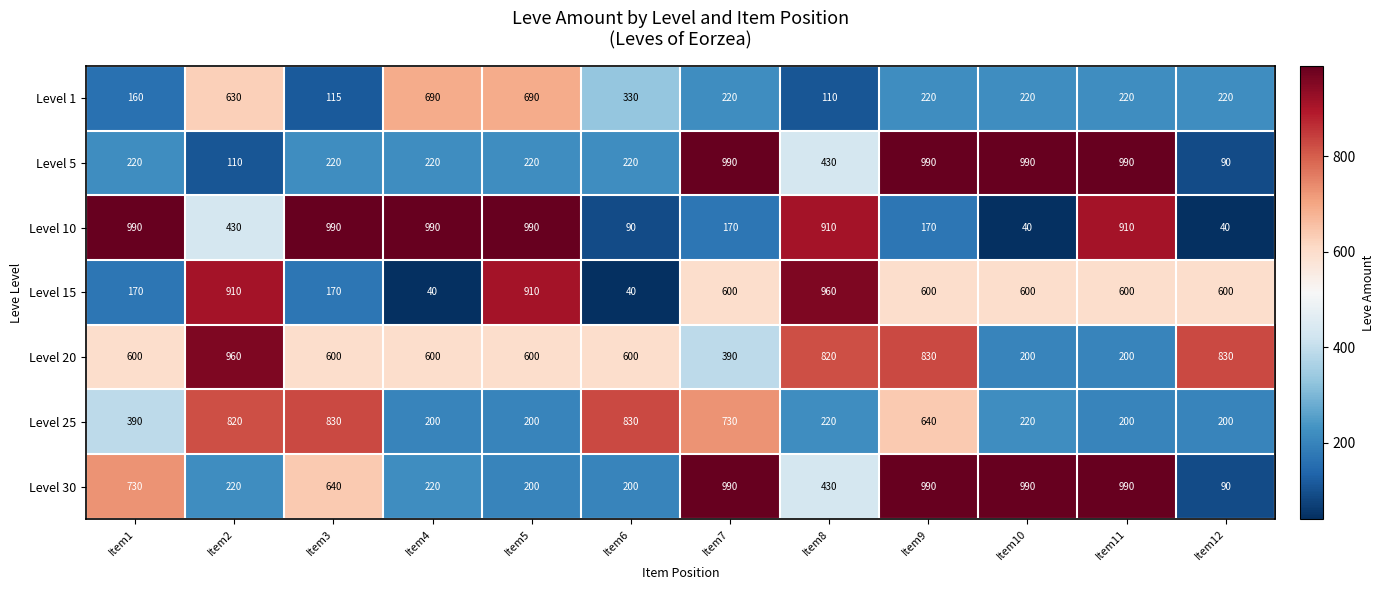

How many distinct data groups are displayed?

7